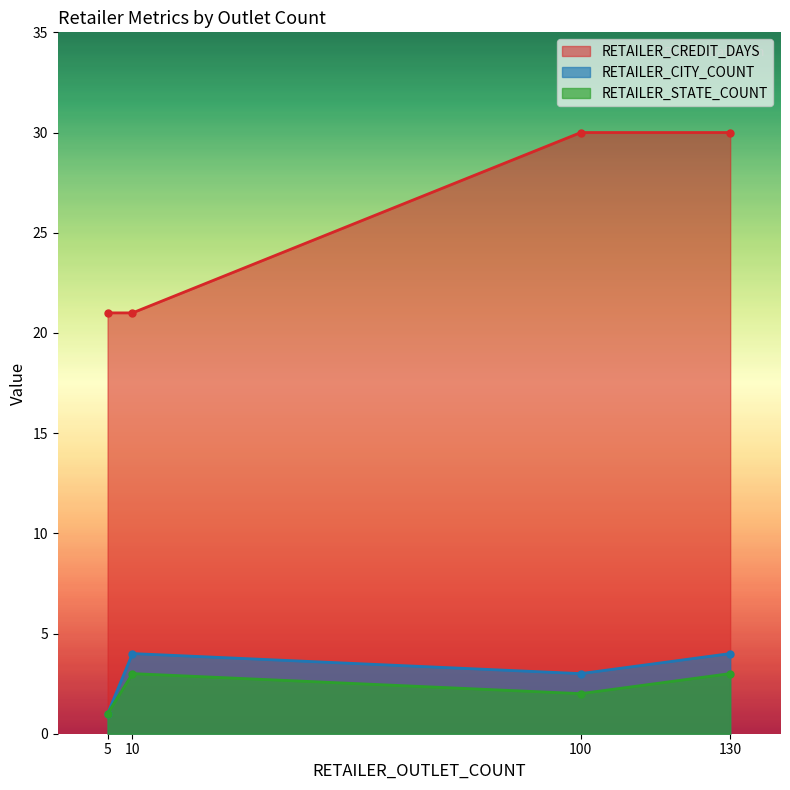

What is the minimum value for RETAILER_CREDIT_DAYS?

21